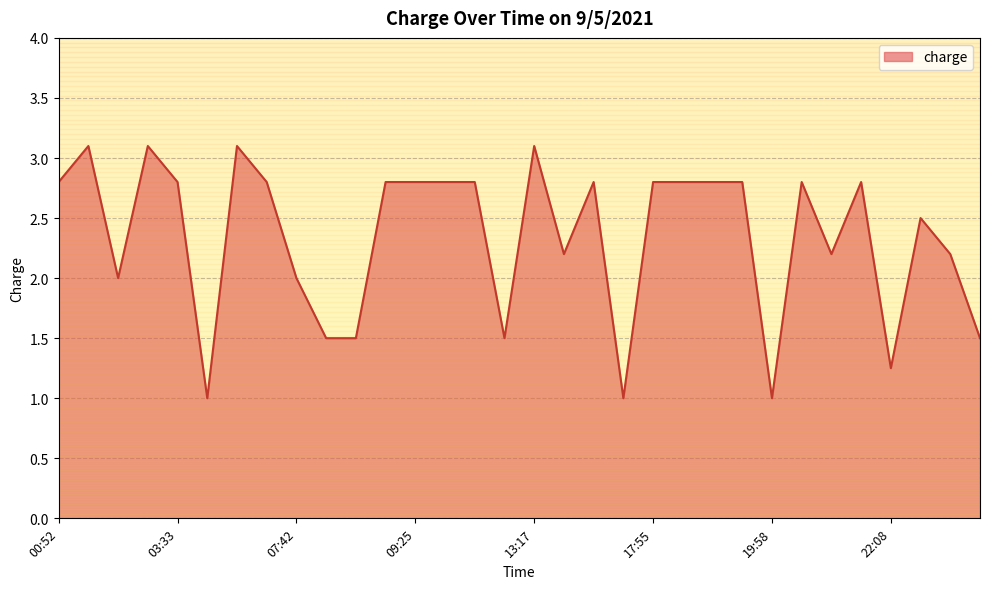

What is the greatest value displayed?

3.1